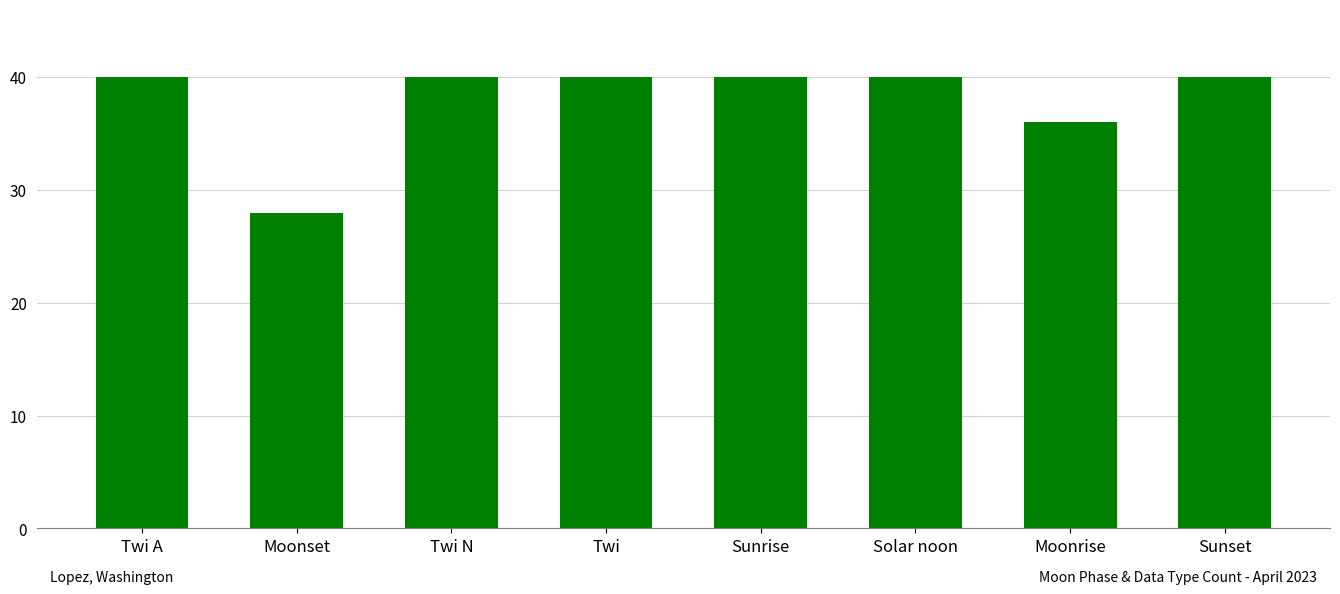

Is it true that the value at Twi A is 13?

False